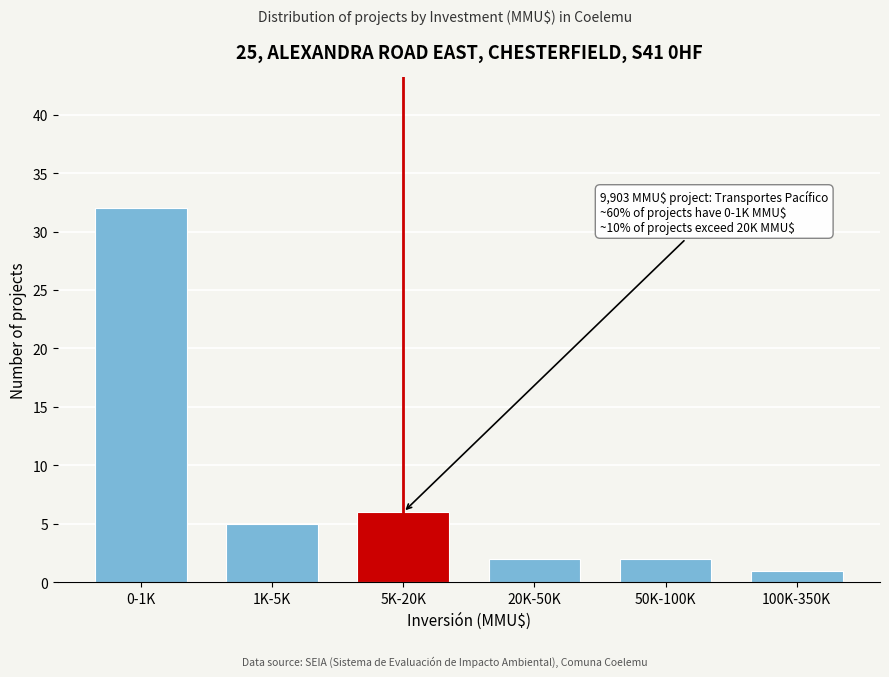

Reading left to right, what are all the values shown in this chart?

32	5	6	2	2	1